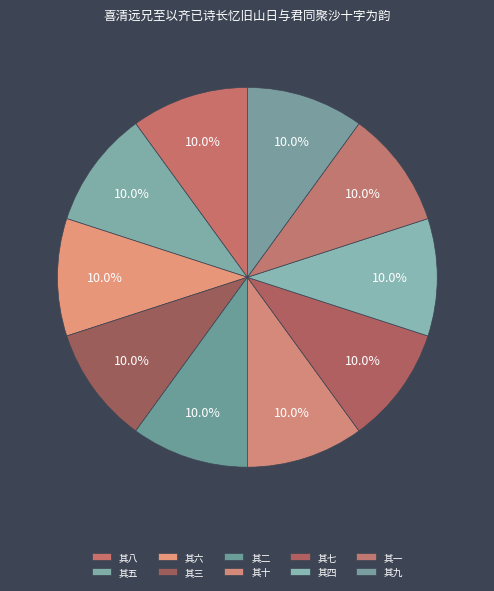

The 其四 slice represents 20% of the pie. True or false?

False